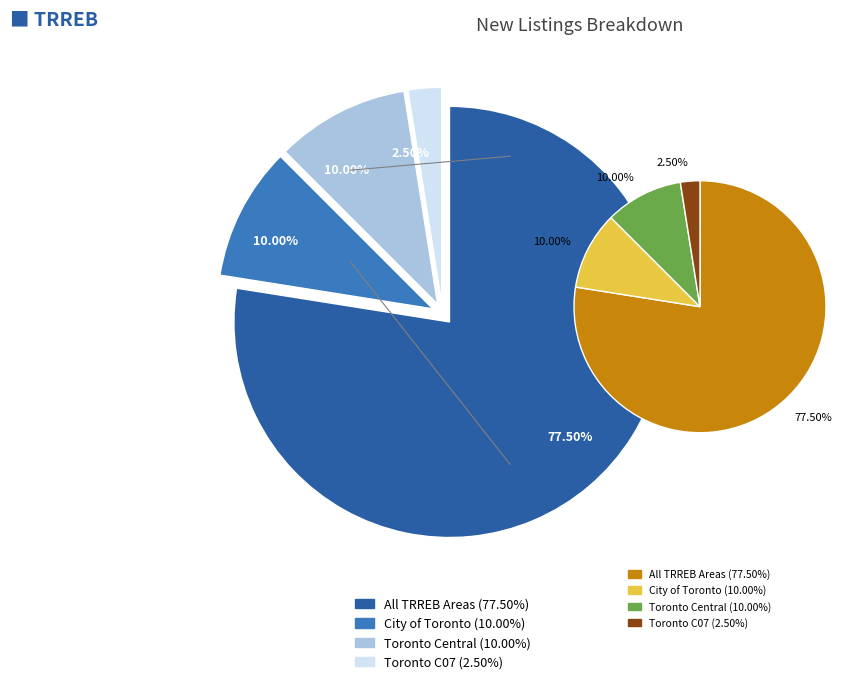

What is the largest slice in the pie chart?

All TRREB Areas